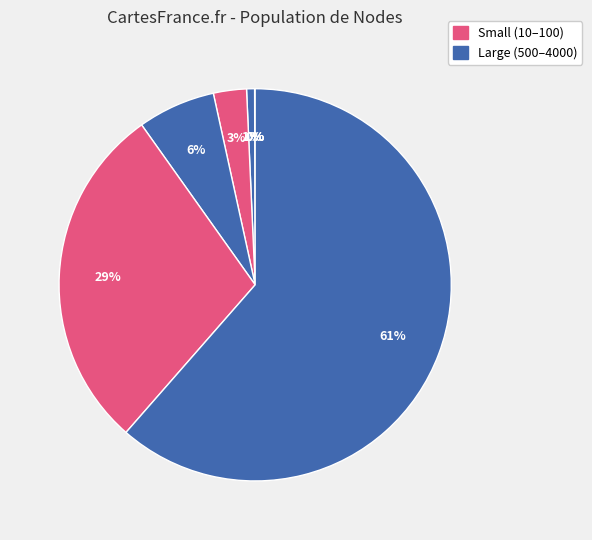

To the nearest percent, what is the difference between the largest and smallest slice percentages?

61%